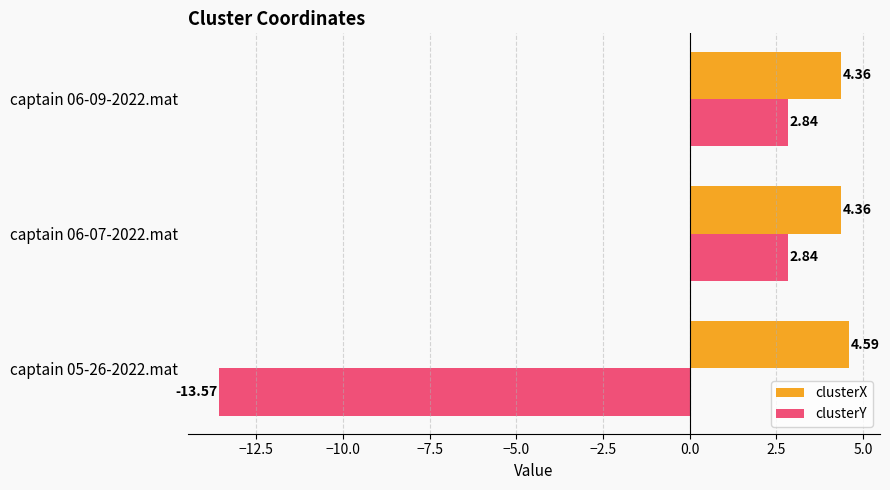

Count the number of categories in the chart.

3